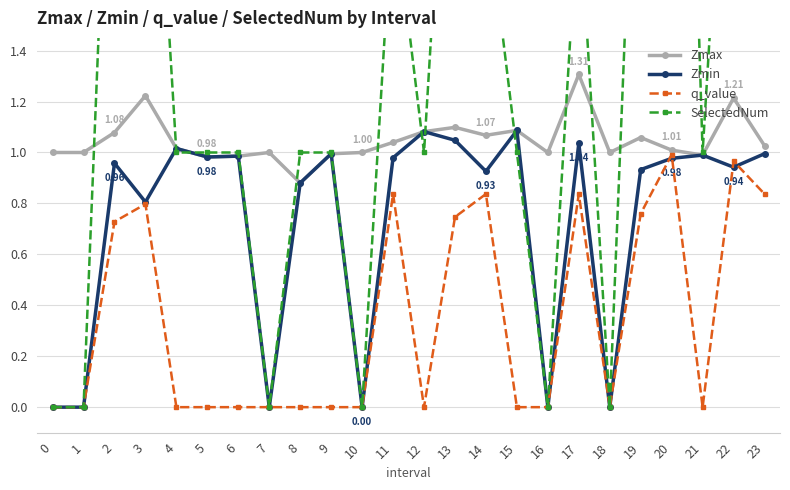

In q_value, how many points are lower than both neighbors (excluding endpoints)?

3